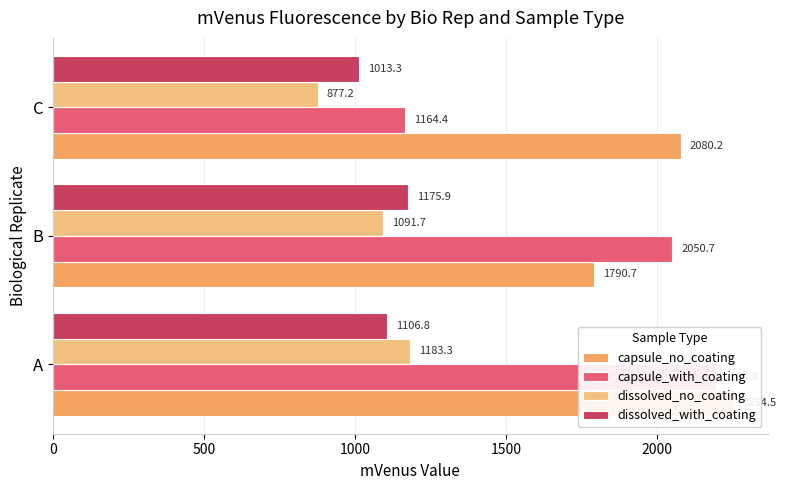

What is the value of the capsule_no_coating bar at the 2nd from the left?

1790.7